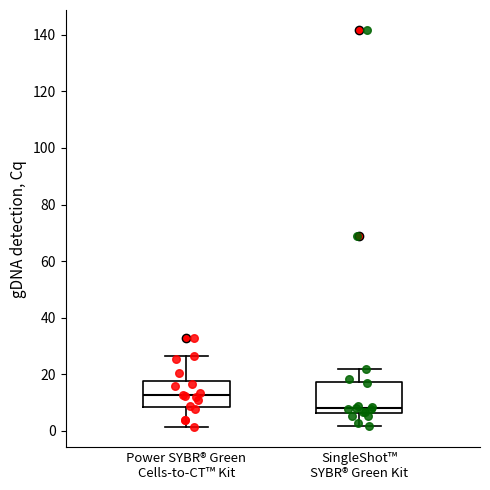

Which box's median line is the highest?

Power SYBR® Green Cells-to-CT™ Kit